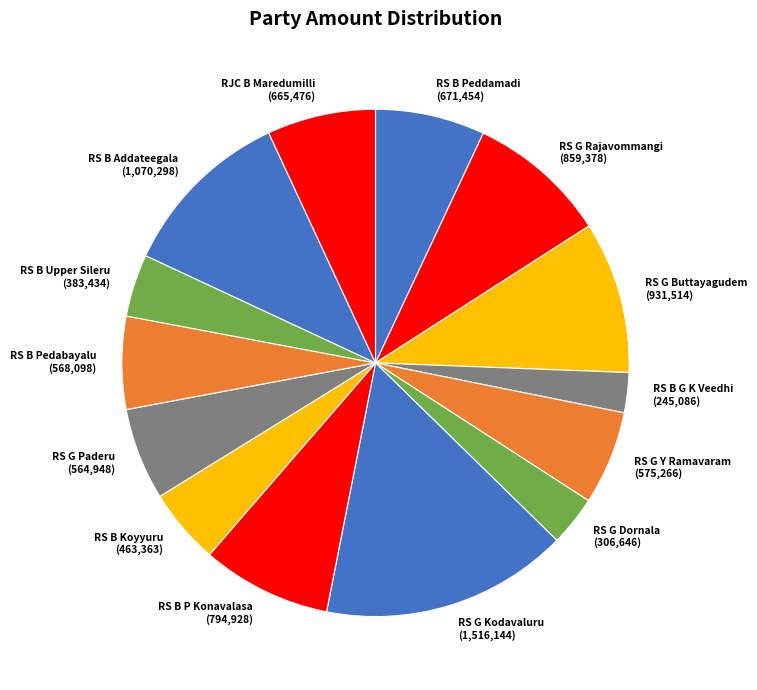

The RS G Buttayagudem slice represents 10% of the pie. True or false?

True